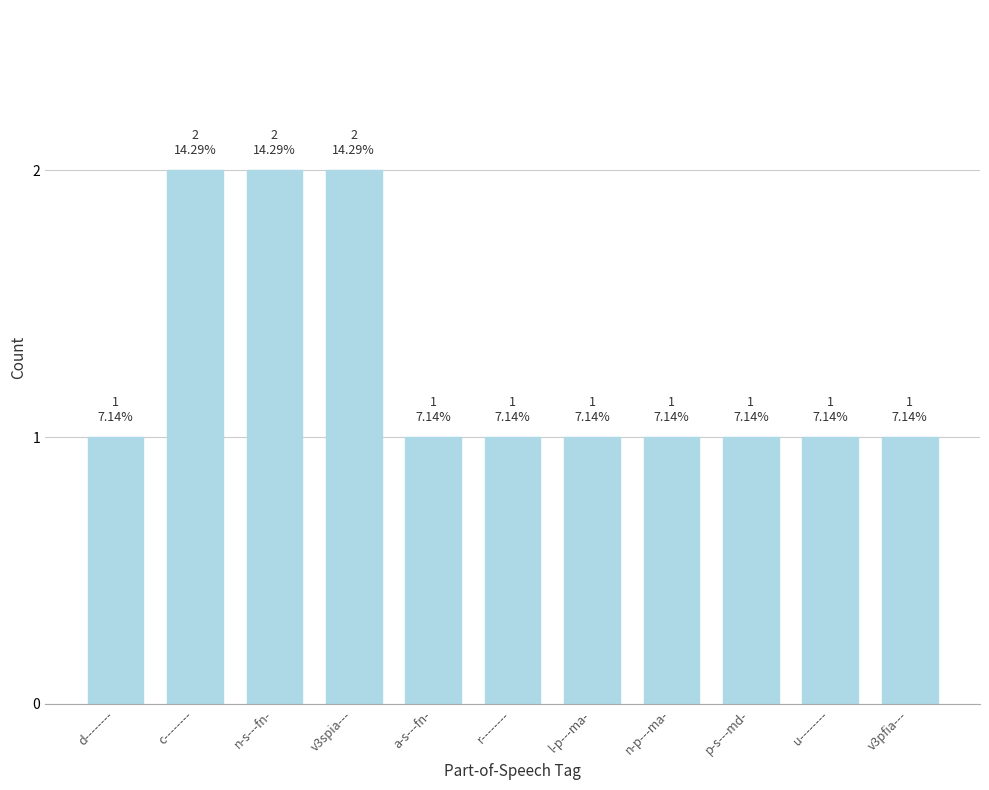

Is it true that the value at v3spia--- is 3?

False